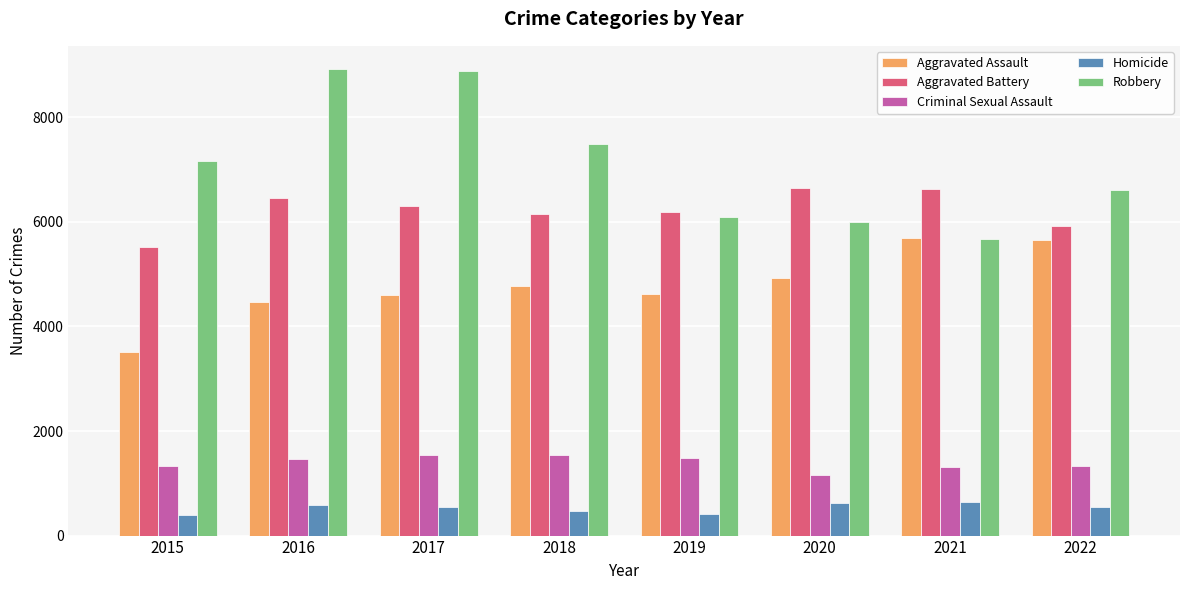

How many bars are there in each group?

5